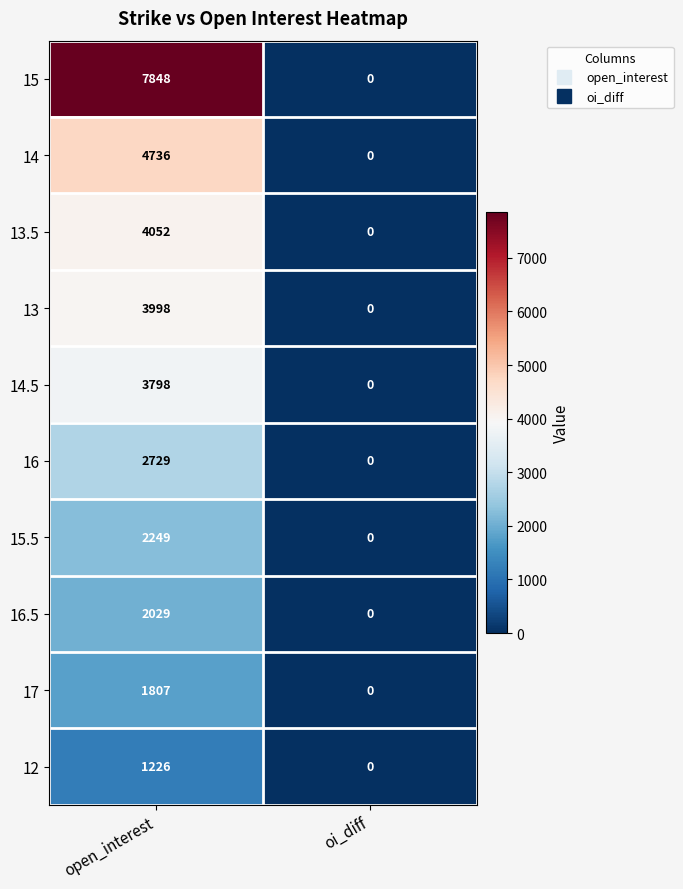

Reading left to right, transcribe all the data shown in this chart.

15: open_interest=7848	oi_diff=0
14: open_interest=4736	oi_diff=0
13.5: open_interest=4052	oi_diff=0
13: open_interest=3998	oi_diff=0
14.5: open_interest=3798	oi_diff=0
16: open_interest=2729	oi_diff=0
15.5: open_interest=2249	oi_diff=0
16.5: open_interest=2029	oi_diff=0
17: open_interest=1807	oi_diff=0
12: open_interest=1226	oi_diff=0